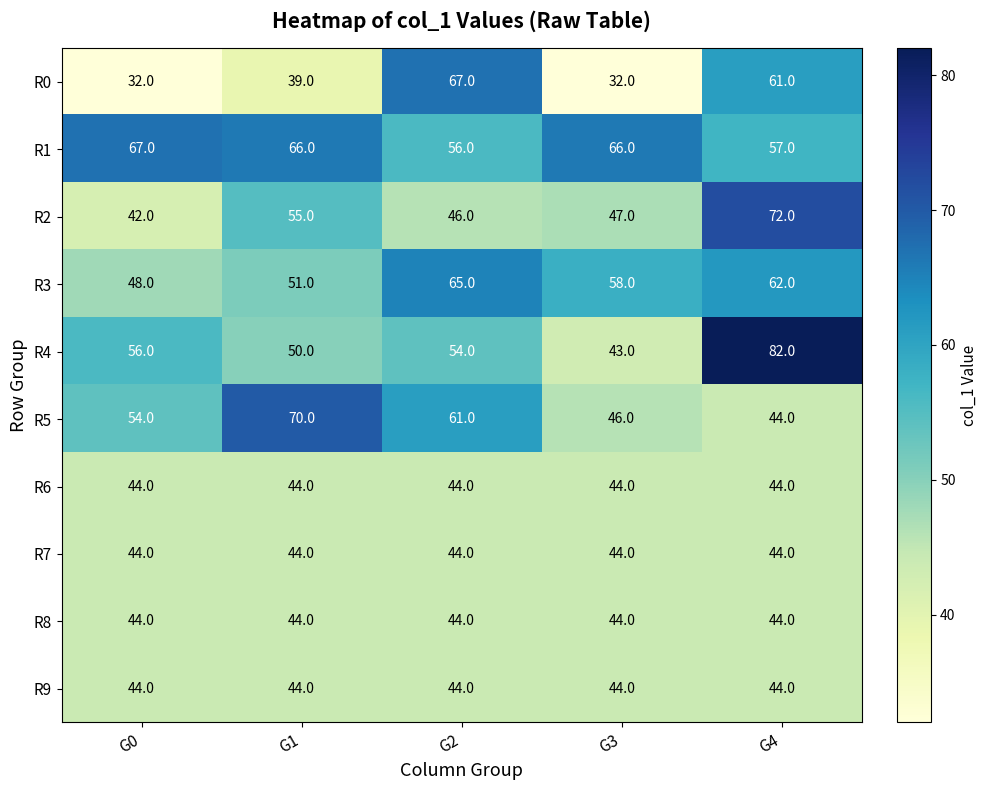

Which series changed the most between G0 and G2?

R0